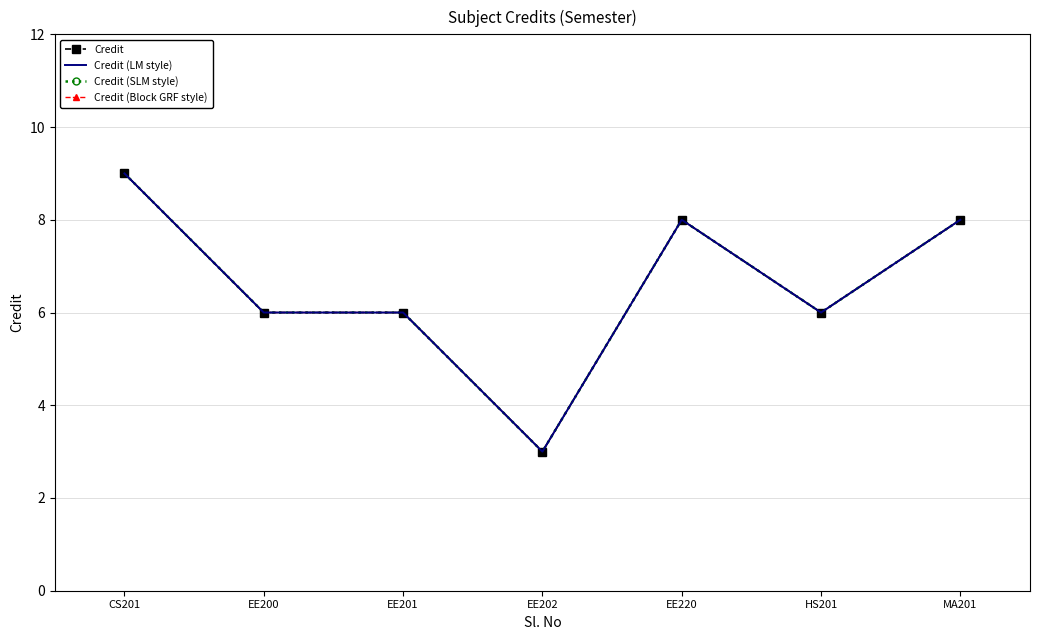

Reading right to left, transcribe all the data shown in this chart.

Credit: MA201=8	HS201=6	EE220=8	EE202=3	EE201=6	EE200=6	CS201=9
Credit (LM style): MA201=8	HS201=6	EE220=8	EE202=3	EE201=6	EE200=6	CS201=9
Credit (SLM style): MA201=8	HS201=6	EE220=8	EE202=3	EE201=6	EE200=6	CS201=9
Credit (Block GRF style): MA201=8	HS201=6	EE220=8	EE202=3	EE201=6	EE200=6	CS201=9